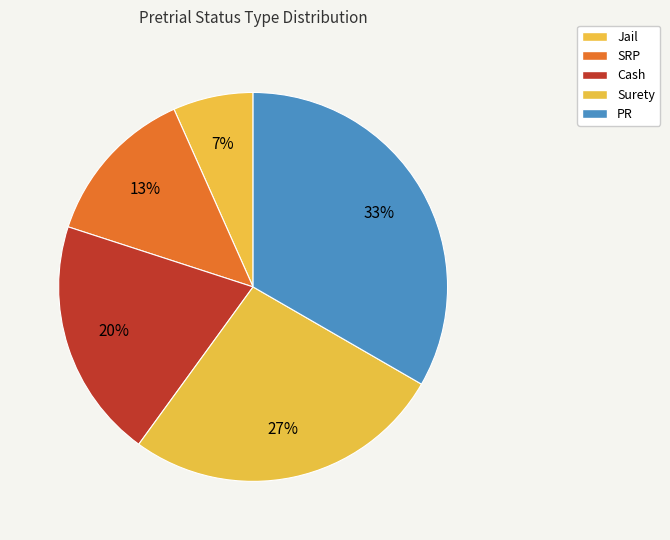

To the nearest percent, what percentage of the pie is SRP?

13%